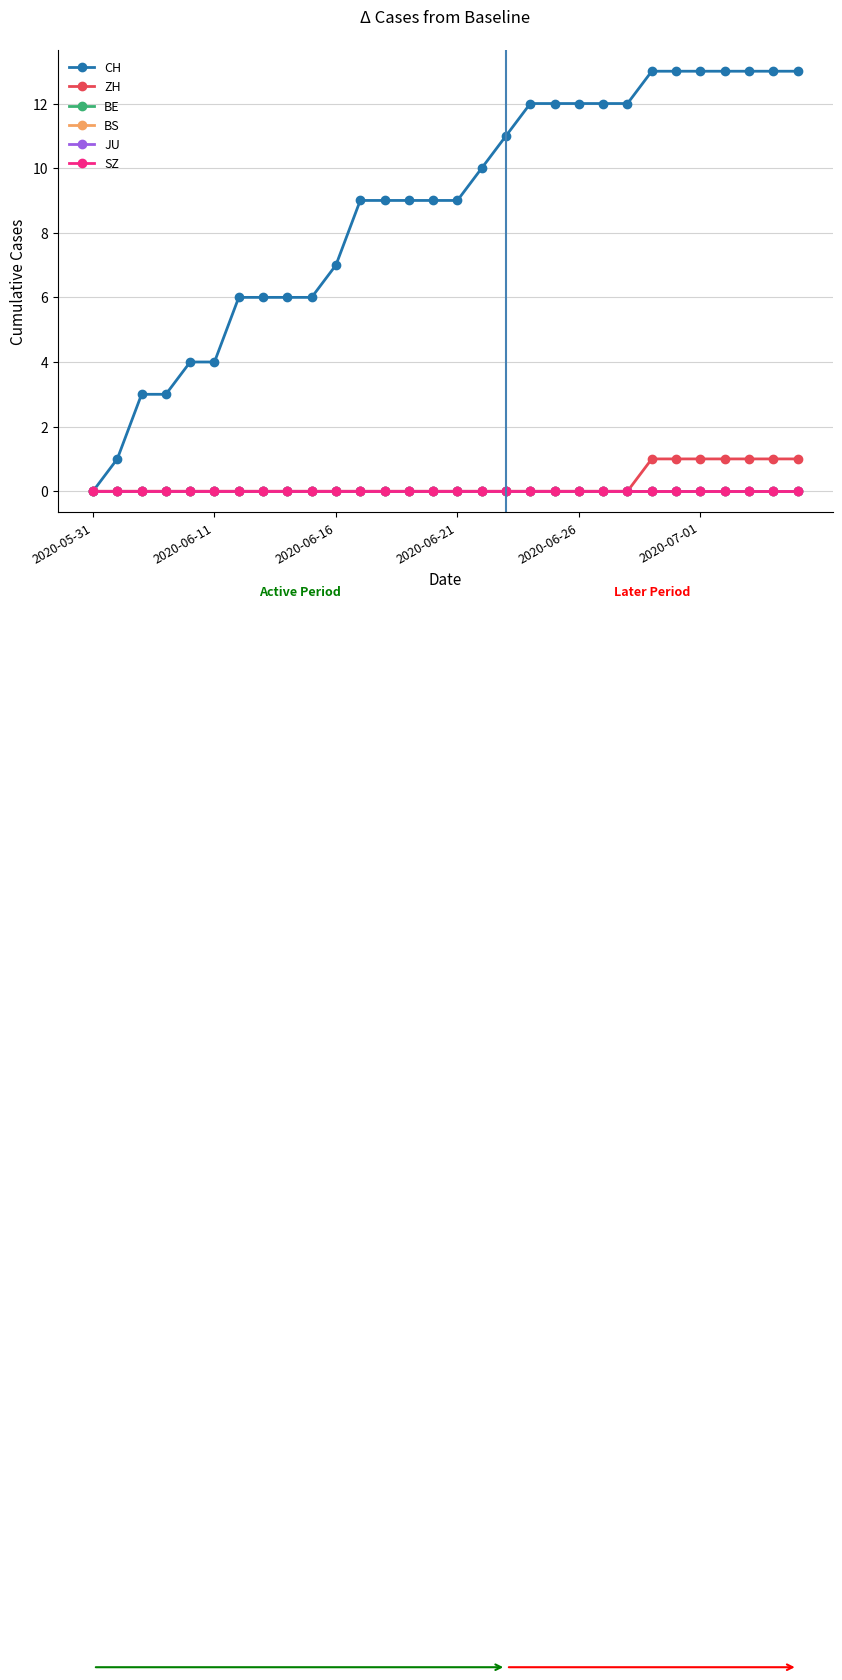

Is this an area chart (filled region under the line)?

No